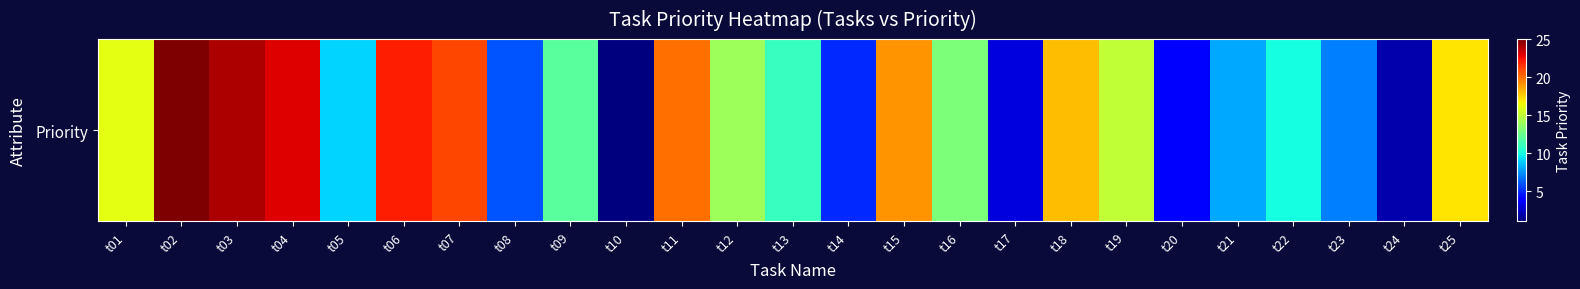

Reading right to left, extract all data points from this chart.

17	2	7	10	8	4	15	18	3	13	19	5	11	14	20	1	12	6	21	22	9	23	24	25	16